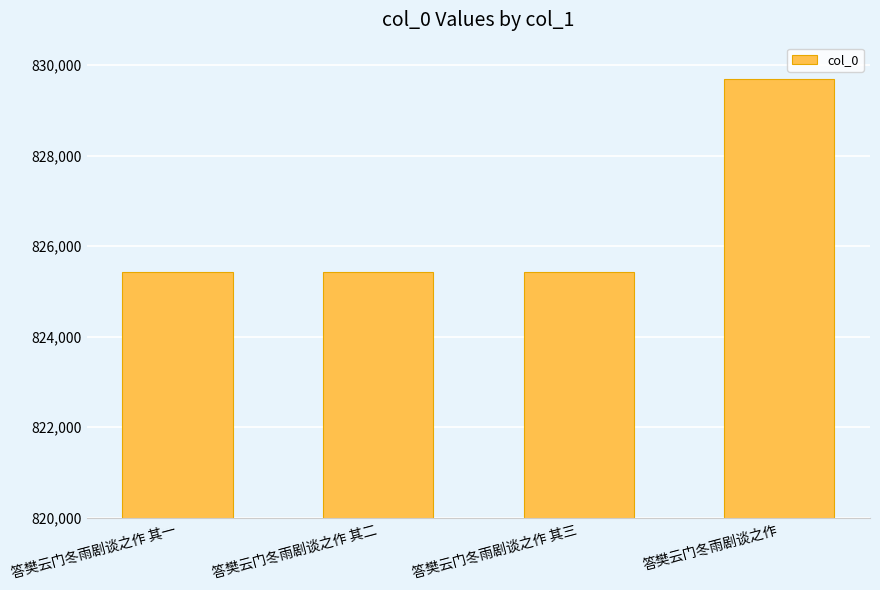

What position from the right is 答樊云门冬雨剧谈之作?

1